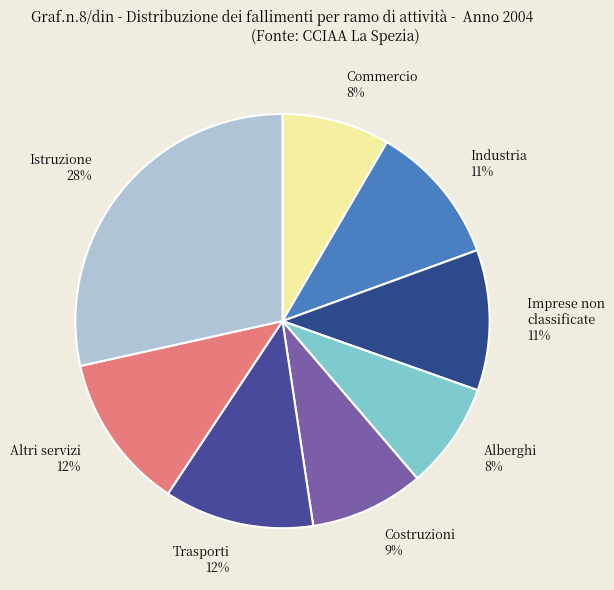

Which slice is the largest?

Istruzione